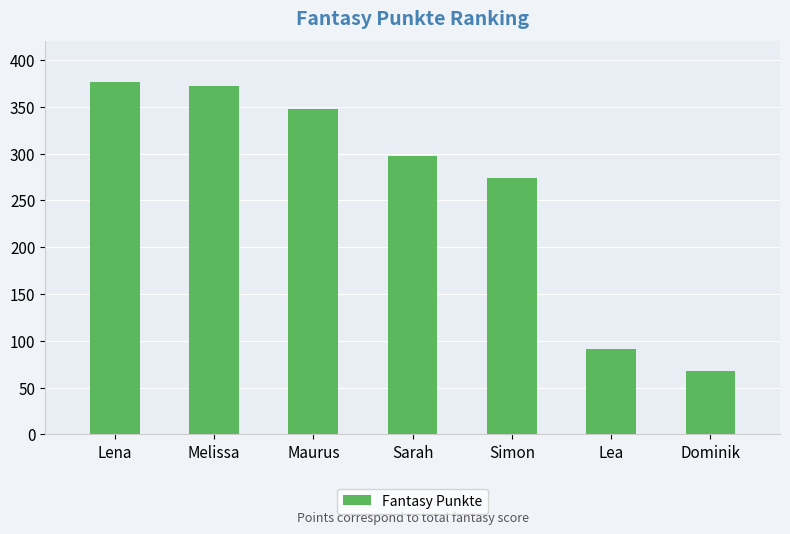

Which label corresponds to the smallest value in the chart?

Dominik